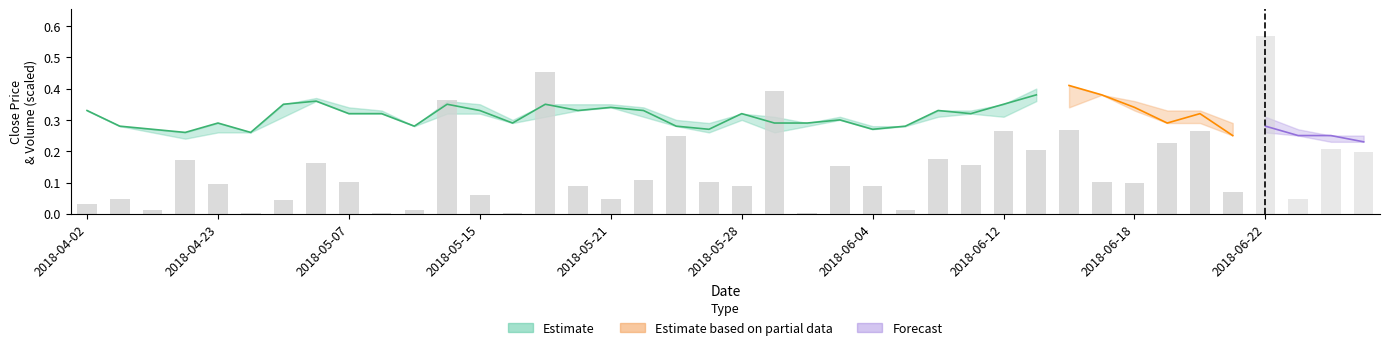

How many categories are shown in the chart?

40